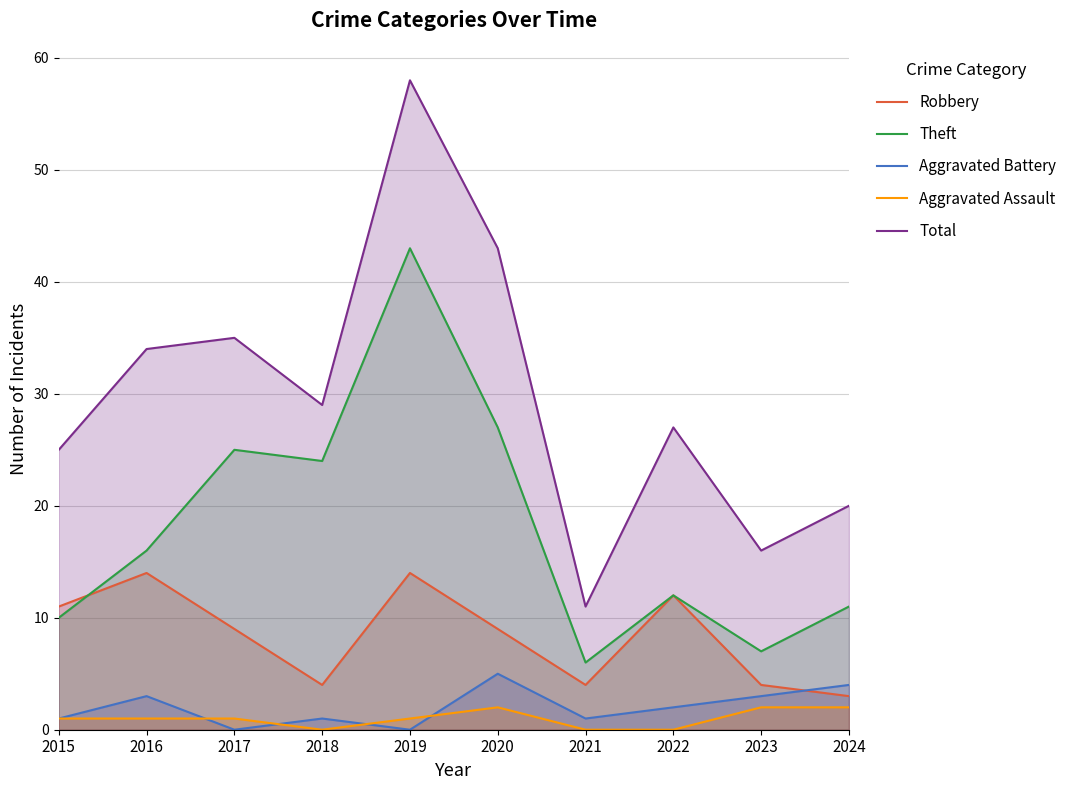

Which has a higher value, 2023 or 2021?

2023